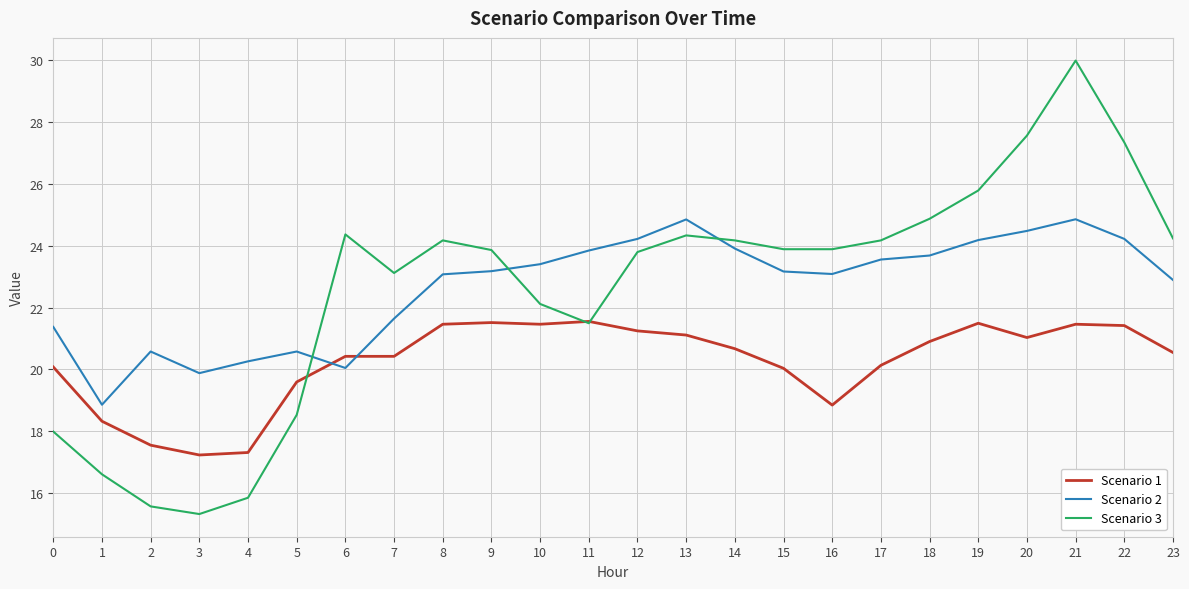

At which label does Scenario 2 first exceed 23?

8